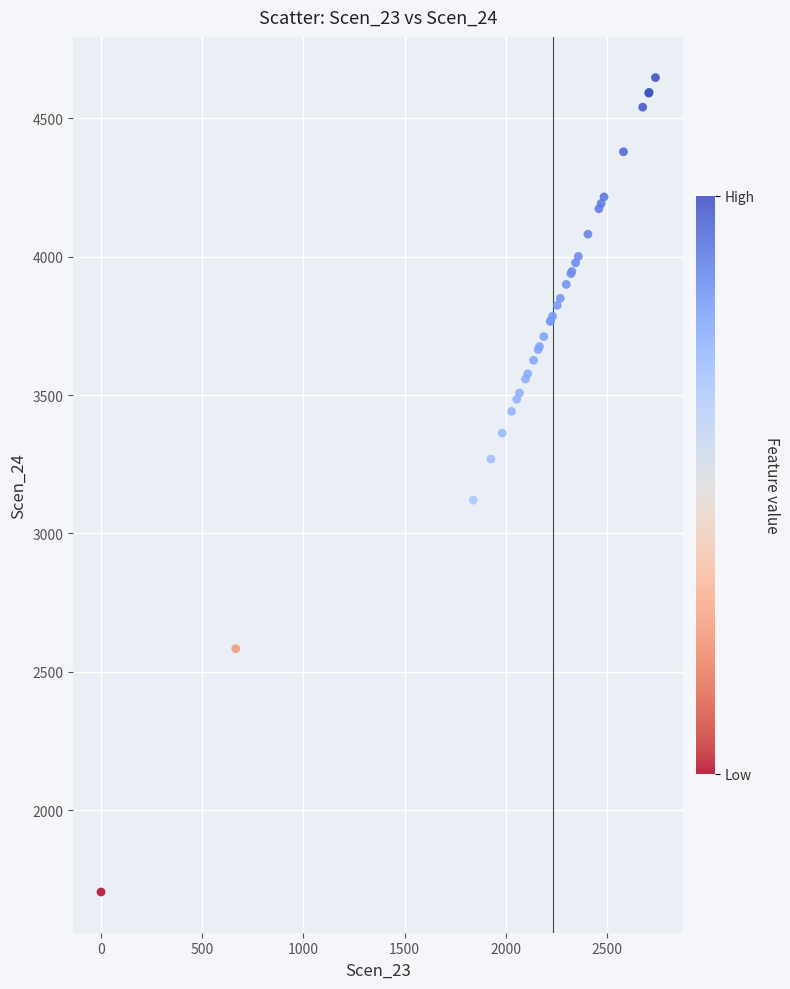

What Y value in the scatter plot is closest to 3175?

3120.5